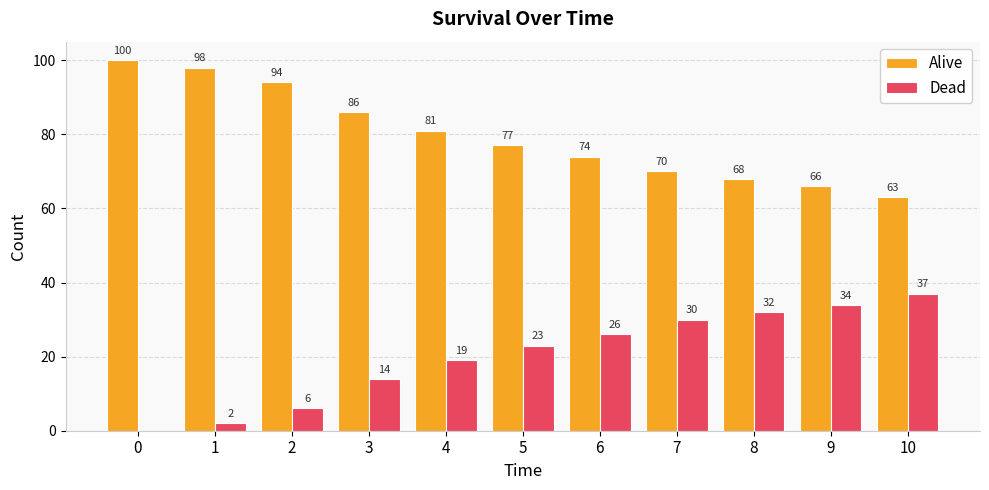

How many values in Dead are above zero?

10